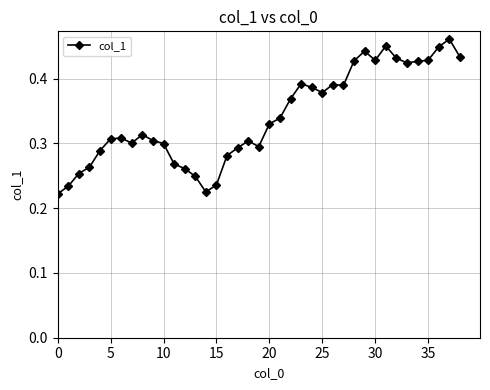

Count the values in the range 0 to 1.

39